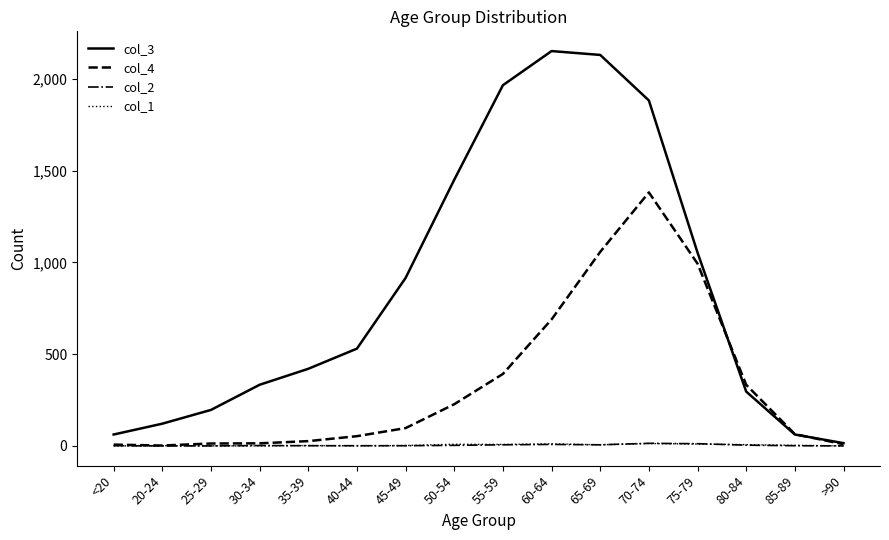

What is the maximum value shown in the chart?

2151